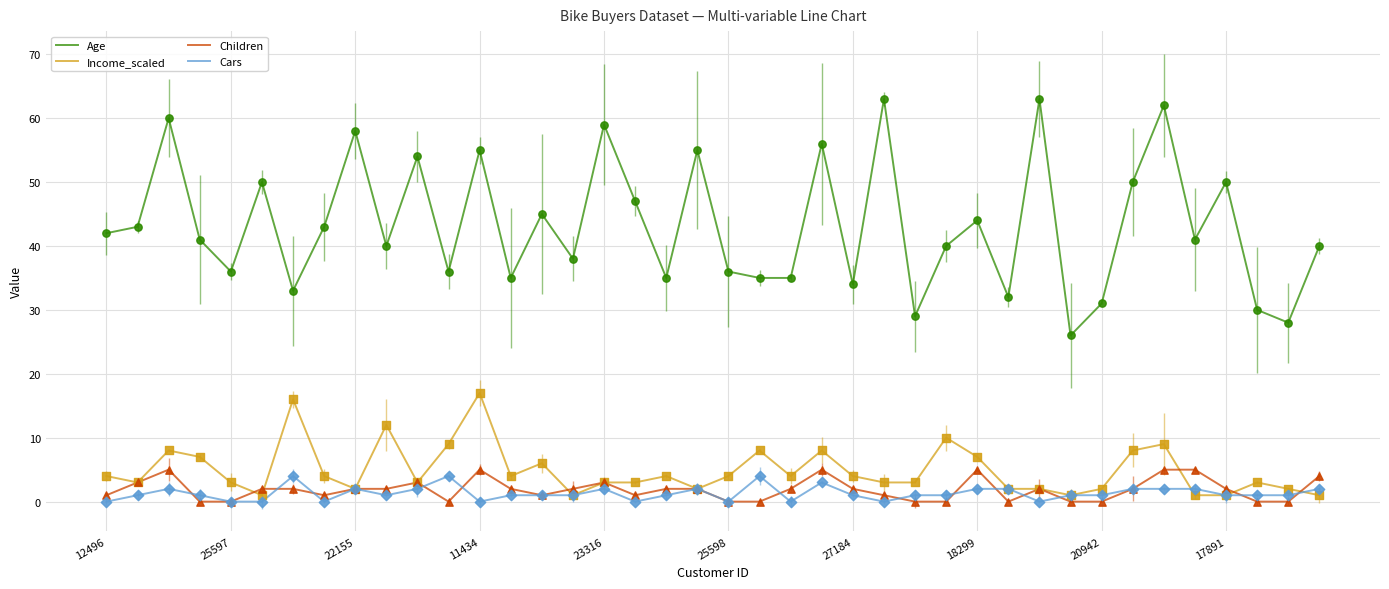

Which series has the largest range (max minus min)?

Age